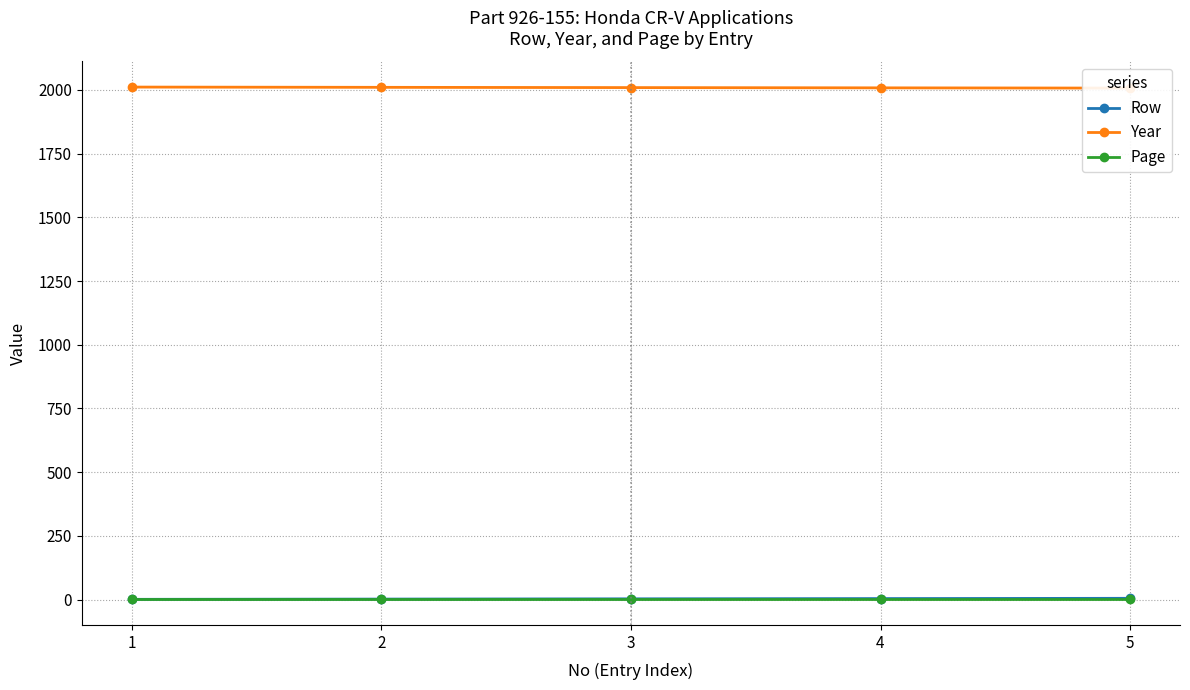

What is the sum of all Year values?

10045